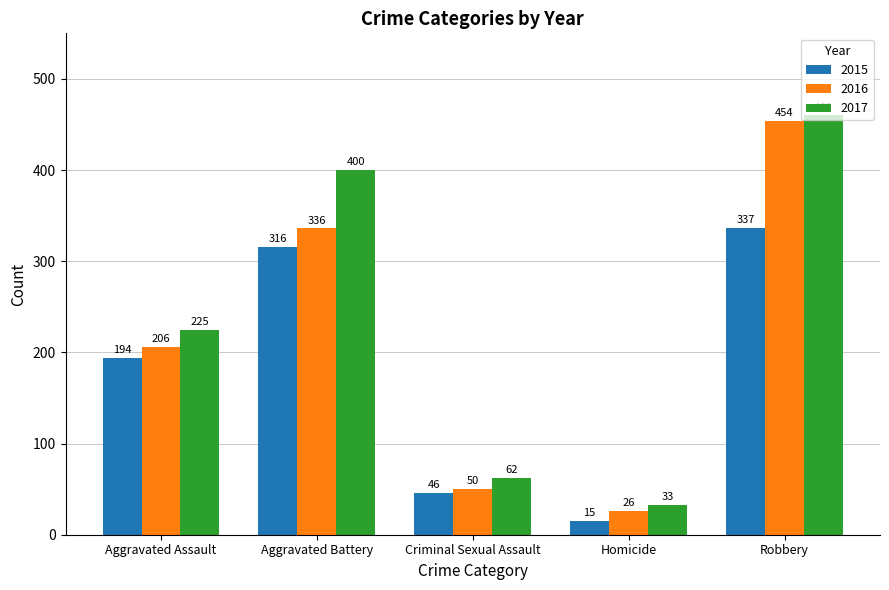

What is the average value of the 2017 series?

236